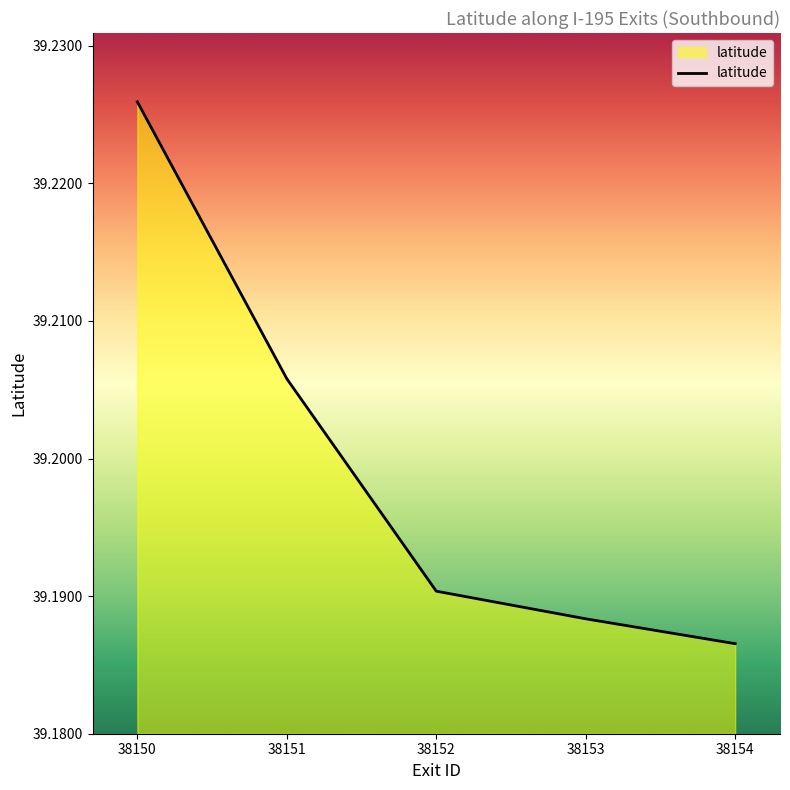

At which label is the value closest to 39?

38154